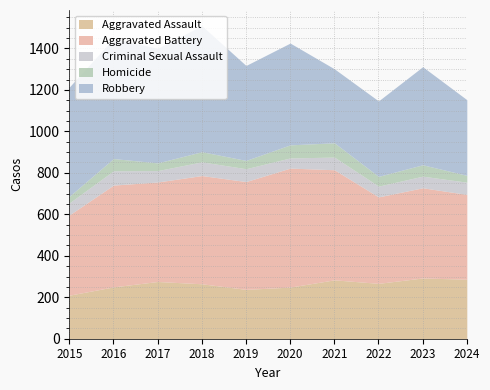

True or false: Homicide has a value of 88 at 2023.

False